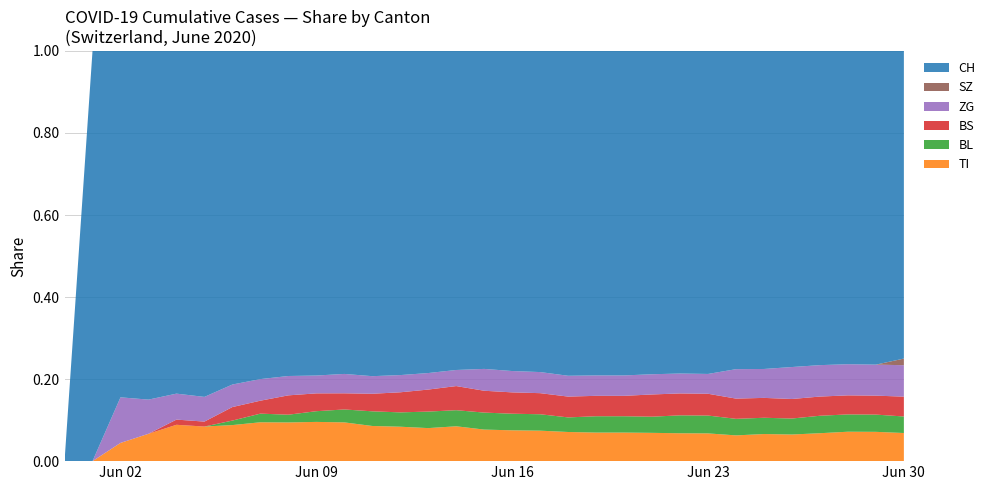

Reading right to left, transcribe all the data shown in this chart.

CH: 2020-06-30=186	2020-06-29=182	2020-06-28=181	2020-06-27=180	2020-06-26=178	2020-06-25=176	2020-06-24=173	2020-06-23=163	2020-06-22=162	2020-06-21=160	2020-06-20=159	2020-06-19=159	2020-06-18=156	2020-06-17=137	2020-06-16=135	2020-06-15=131	2020-06-14=119	2020-06-13=117	2020-06-12=113	2020-06-11=111	2020-06-10=100	2020-06-09=91	2020-06-08=84	2020-06-07=76	2020-06-06=74	2020-06-05=70	2020-06-04=66	2020-06-03=51	2020-06-02=38	2020-06-01=1	2020-05-31=0
TI: 2020-06-30=17	2020-06-29=17	2020-06-28=17	2020-06-27=16	2020-06-26=15	2020-06-25=15	2020-06-24=14	2020-06-23=14	2020-06-22=14	2020-06-21=14	2020-06-20=14	2020-06-19=14	2020-06-18=14	2020-06-17=13	2020-06-16=13	2020-06-15=13	2020-06-14=13	2020-06-13=12	2020-06-12=12	2020-06-11=12	2020-06-10=12	2020-06-09=11	2020-06-08=10	2020-06-07=9	2020-06-06=8	2020-06-05=7	2020-06-04=7	2020-06-03=4	2020-06-02=2	2020-06-01=0	2020-05-31=0
BL: 2020-06-30=10	2020-06-29=10	2020-06-28=10	2020-06-27=10	2020-06-26=9	2020-06-25=9	2020-06-24=9	2020-06-23=9	2020-06-22=9	2020-06-21=8	2020-06-20=8	2020-06-19=8	2020-06-18=7	2020-06-17=7	2020-06-16=7	2020-06-15=7	2020-06-14=6	2020-06-13=6	2020-06-12=5	2020-06-11=5	2020-06-10=4	2020-06-09=3	2020-06-08=2	2020-06-07=2	2020-06-06=1	2020-06-05=0	2020-06-04=0	2020-06-03=0	2020-06-02=0	2020-06-01=0	2020-05-31=0
BS: 2020-06-30=12	2020-06-29=11	2020-06-28=11	2020-06-27=11	2020-06-26=11	2020-06-25=11	2020-06-24=11	2020-06-23=11	2020-06-22=11	2020-06-21=11	2020-06-20=10	2020-06-19=10	2020-06-18=10	2020-06-17=9	2020-06-16=9	2020-06-15=9	2020-06-14=9	2020-06-13=8	2020-06-12=7	2020-06-11=6	2020-06-10=5	2020-06-09=5	2020-06-08=5	2020-06-07=3	2020-06-06=3	2020-06-05=1	2020-06-04=1	2020-06-03=0	2020-06-02=0	2020-06-01=0	2020-05-31=0
ZG: 2020-06-30=19	2020-06-29=18	2020-06-28=18	2020-06-27=18	2020-06-26=18	2020-06-25=16	2020-06-24=16	2020-06-23=10	2020-06-22=10	2020-06-21=10	2020-06-20=10	2020-06-19=10	2020-06-18=10	2020-06-17=9	2020-06-16=9	2020-06-15=9	2020-06-14=6	2020-06-13=6	2020-06-12=6	2020-06-11=6	2020-06-10=6	2020-06-09=5	2020-06-08=5	2020-06-07=5	2020-06-06=5	2020-06-05=5	2020-06-04=5	2020-06-03=5	2020-06-02=5	2020-06-01=0	2020-05-31=0
SZ: 2020-06-30=4	2020-06-29=0	2020-06-28=0	2020-06-27=0	2020-06-26=0	2020-06-25=0	2020-06-24=0	2020-06-23=0	2020-06-22=0	2020-06-21=0	2020-06-20=0	2020-06-19=0	2020-06-18=0	2020-06-17=0	2020-06-16=0	2020-06-15=0	2020-06-14=0	2020-06-13=0	2020-06-12=0	2020-06-11=0	2020-06-10=0	2020-06-09=0	2020-06-08=0	2020-06-07=0	2020-06-06=0	2020-06-05=0	2020-06-04=0	2020-06-03=0	2020-06-02=0	2020-06-01=0	2020-05-31=0